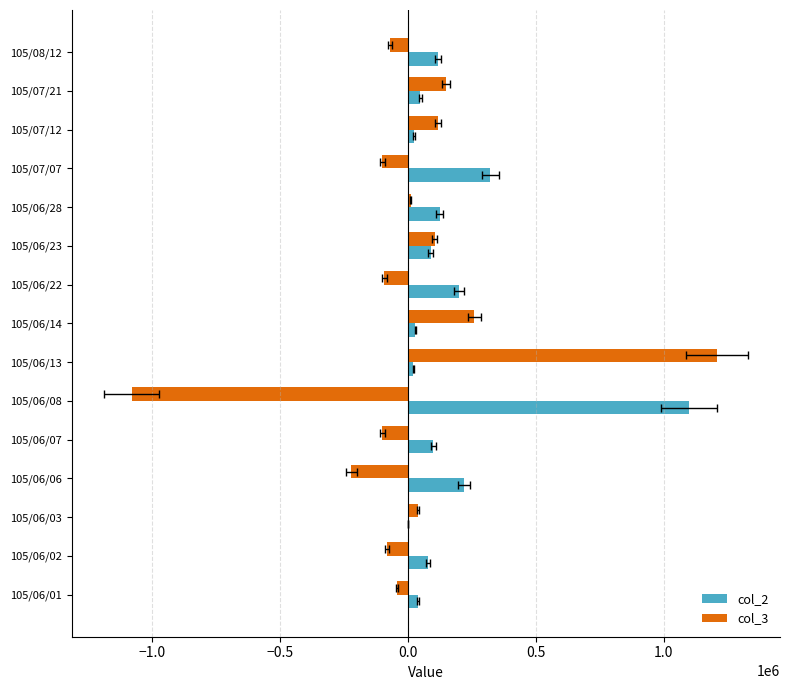

Are the bars horizontal?

Yes